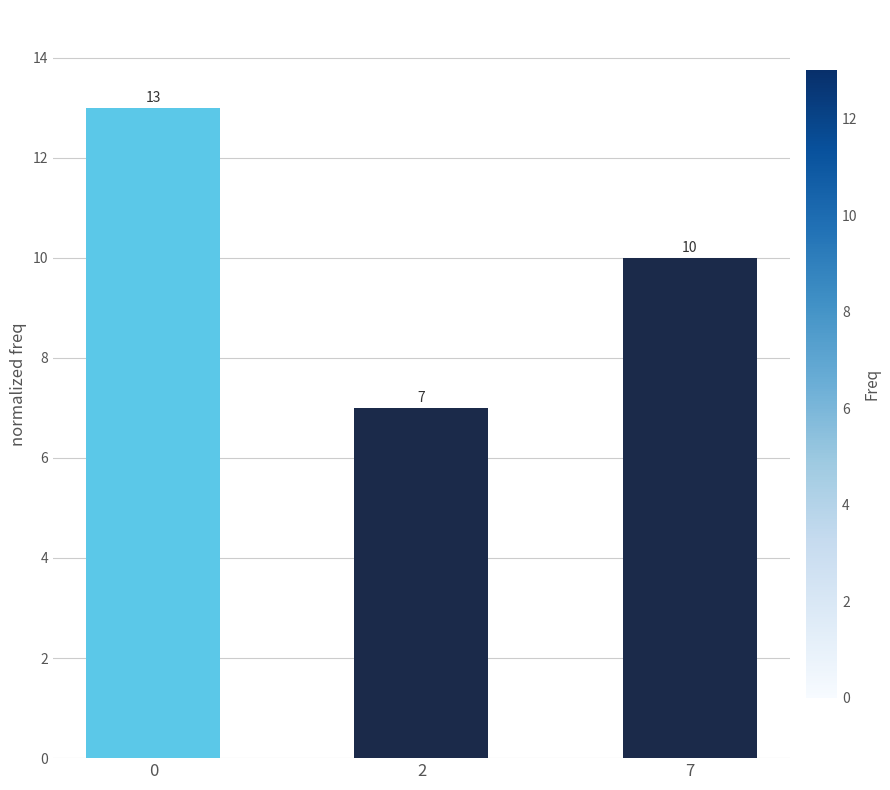

How many distinct data groups are displayed?

1